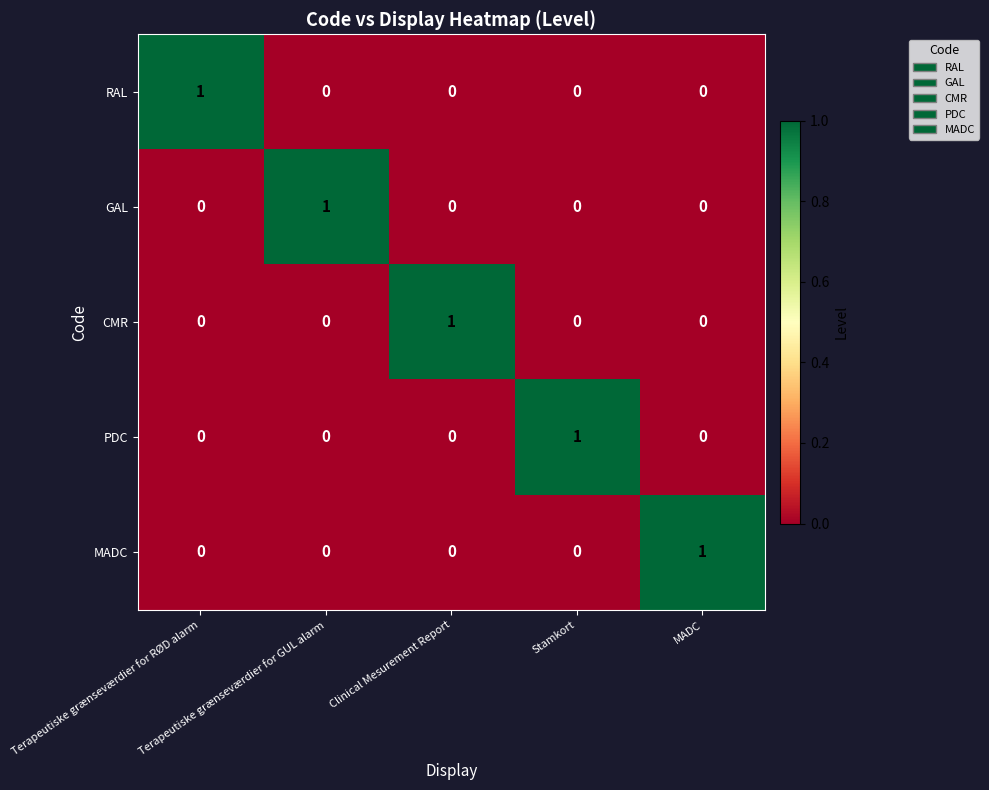

How many categories are shown in the chart?

5